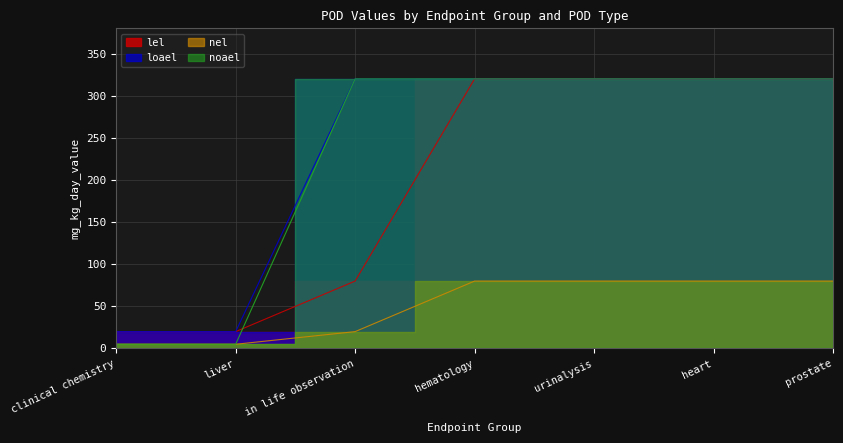

At which label does lel reach its peak?

hematology